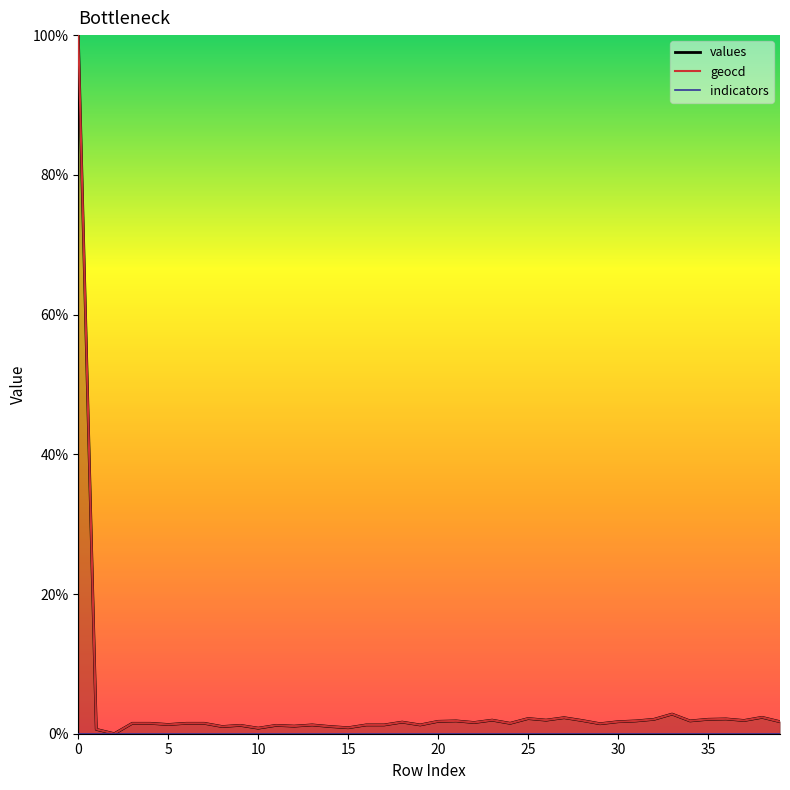

How many values in the values series exceed 1?

36